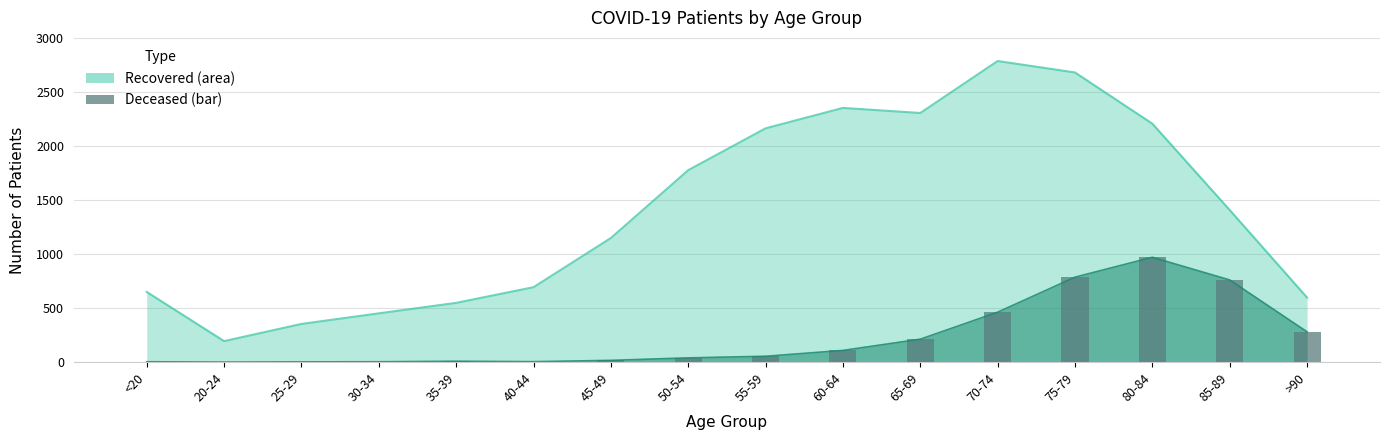

Rank the categories by value from lowest to highest.

20-24, 25-29, <20, 30-34, 40-44, 35-39, 45-49, 50-54, 55-59, 60-64, 65-69, >90, 70-74, 85-89, 75-79, 80-84